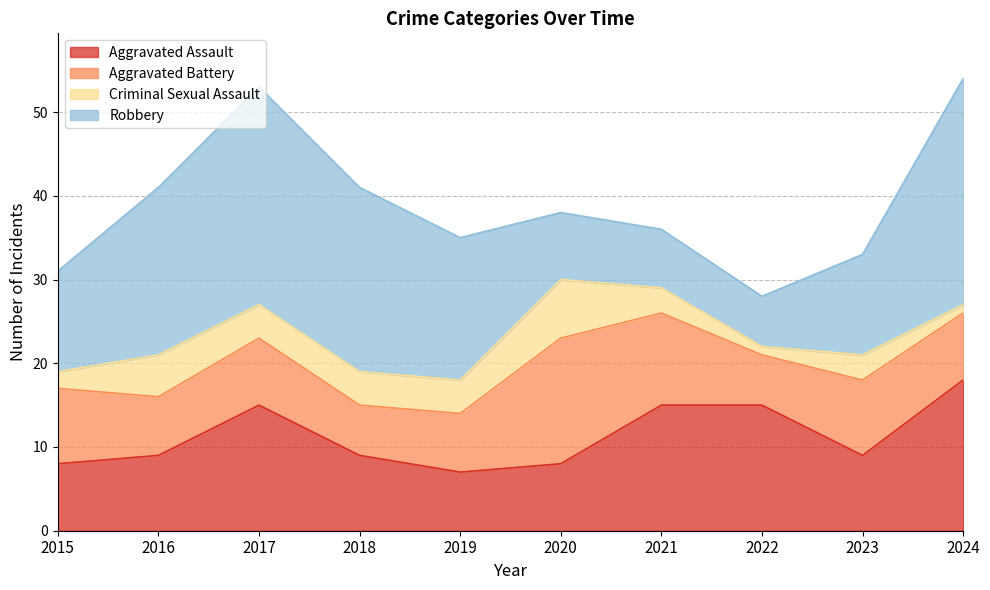

True or false: Criminal Sexual Assault has a value of 6 at 2019.

False